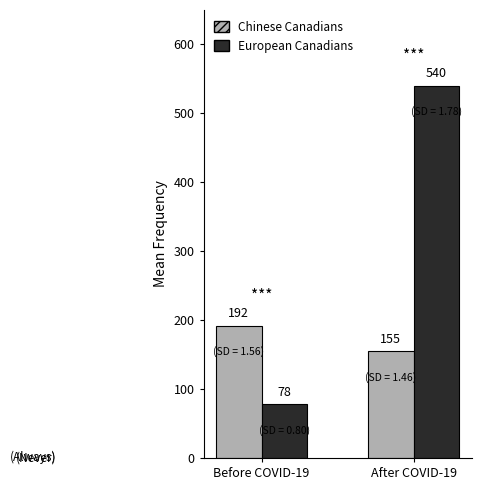

What is the spread (max minus min) of values at After COVID-19?

385